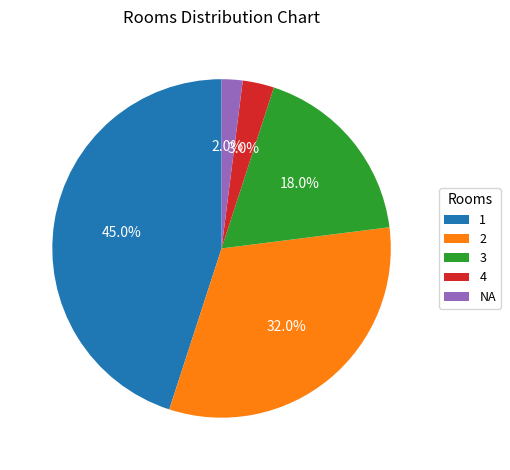

How many slices are in this pie chart?

5